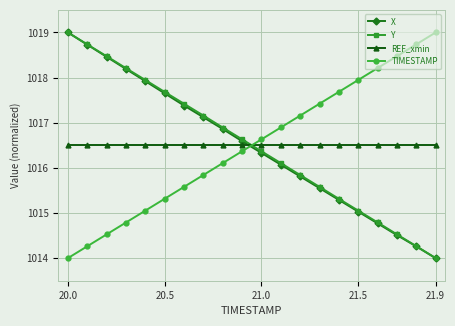

How many times do TIMESTAMP and REF_xmin cross each other?

1